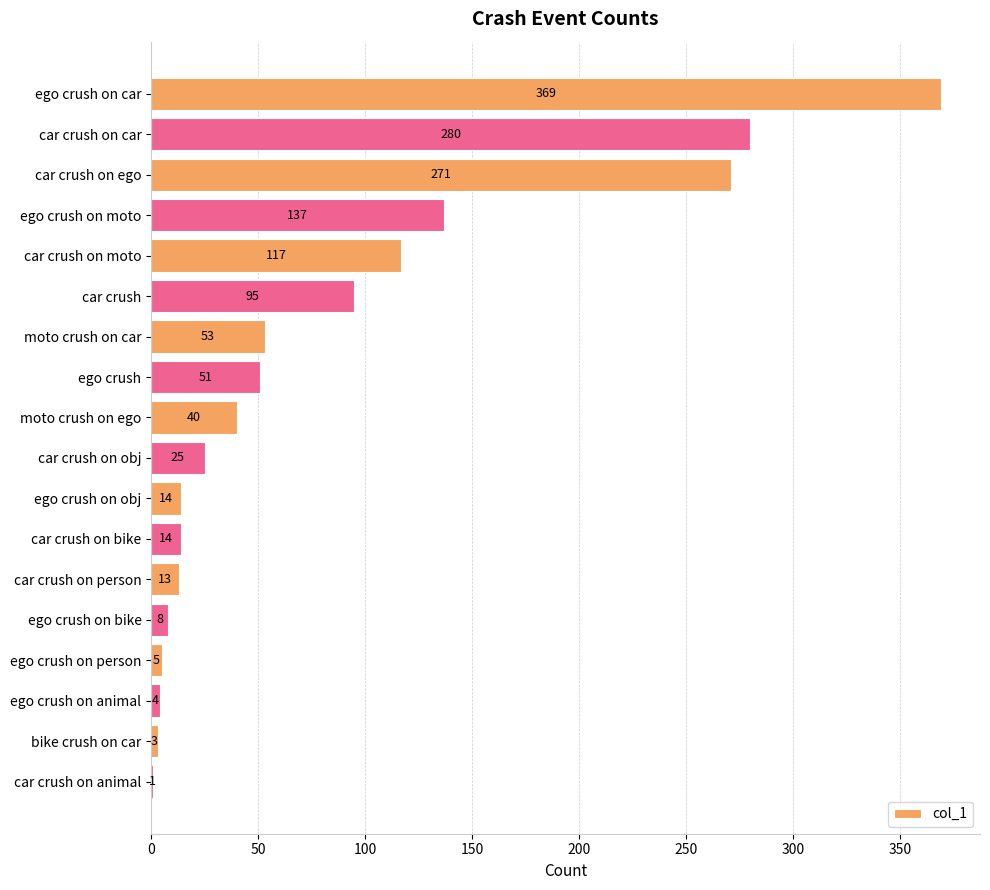

What is the maximum value shown in the chart?

369